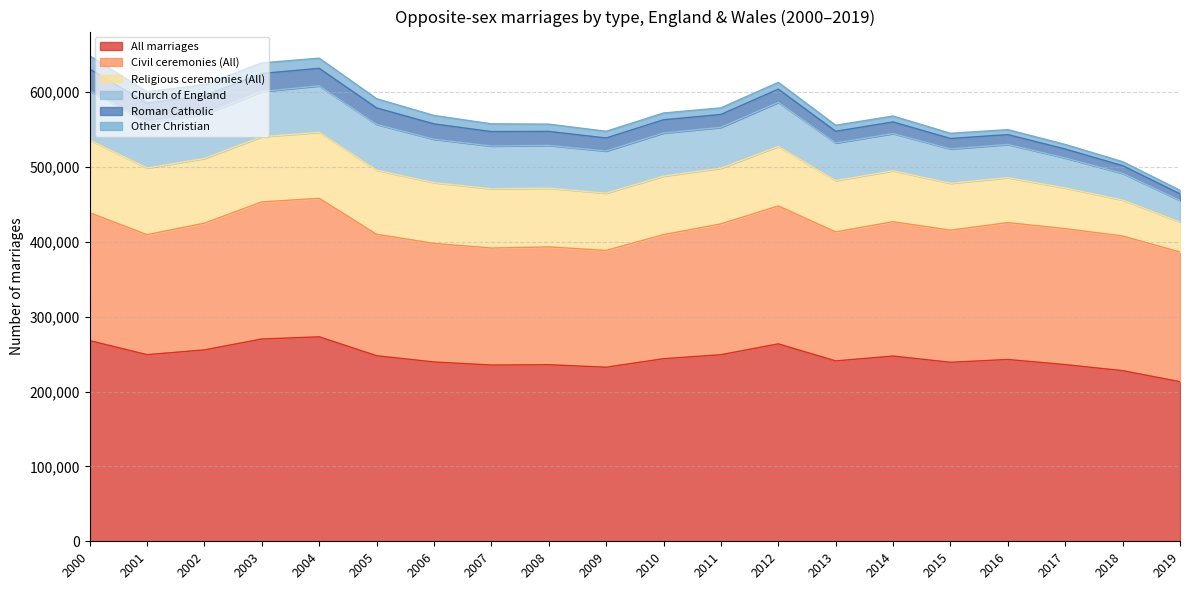

At which category is the sum across all series the highest?

2000